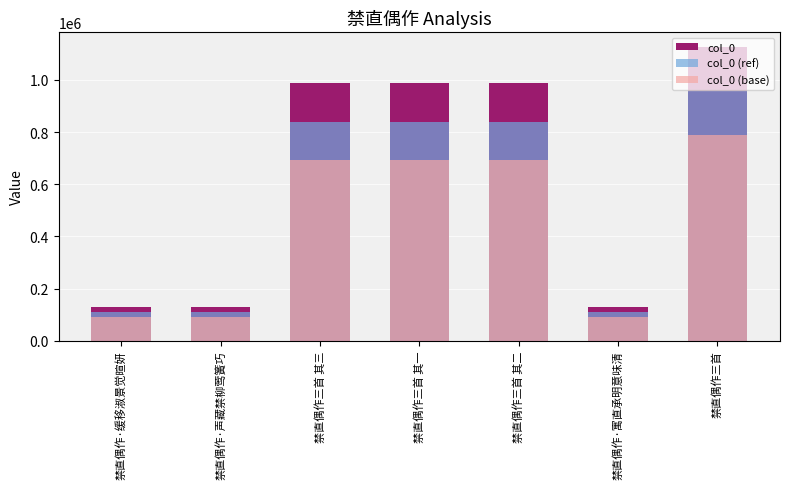

What are all the series names shown in the legend?

col_0, col_0 (ref), col_0 (base)